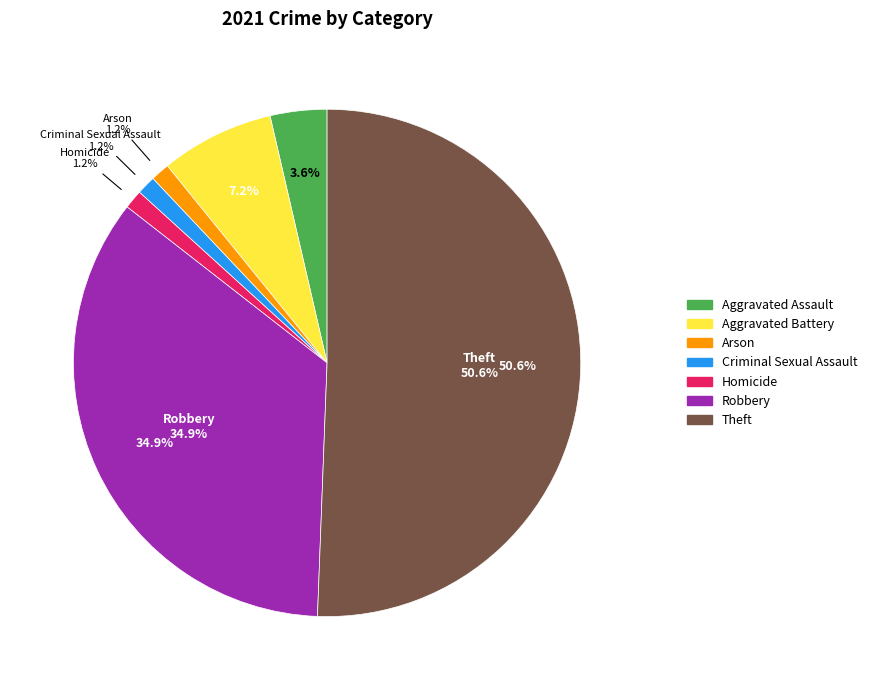

What portion of the pie excludes Criminal Sexual Assault?

98.8%